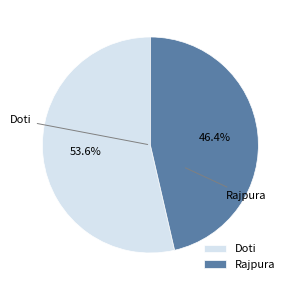

The Doti slice represents 64% of the pie. True or false?

False